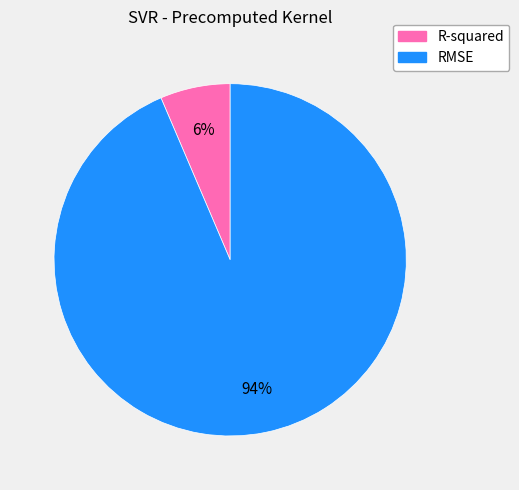

Does R-squared represent more than half of the total?

No